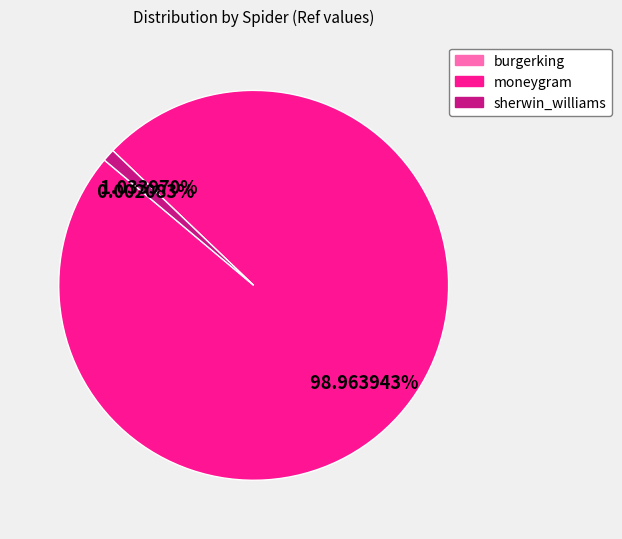

To the nearest percent, what is the difference between the largest and smallest slice percentages?

99%